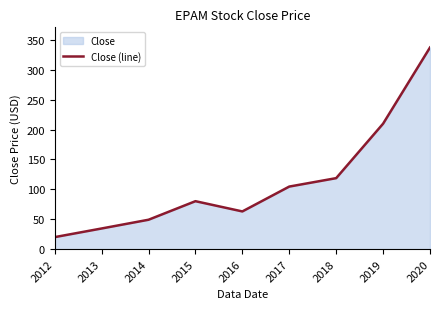

At which label is the value closest to 178?

2019